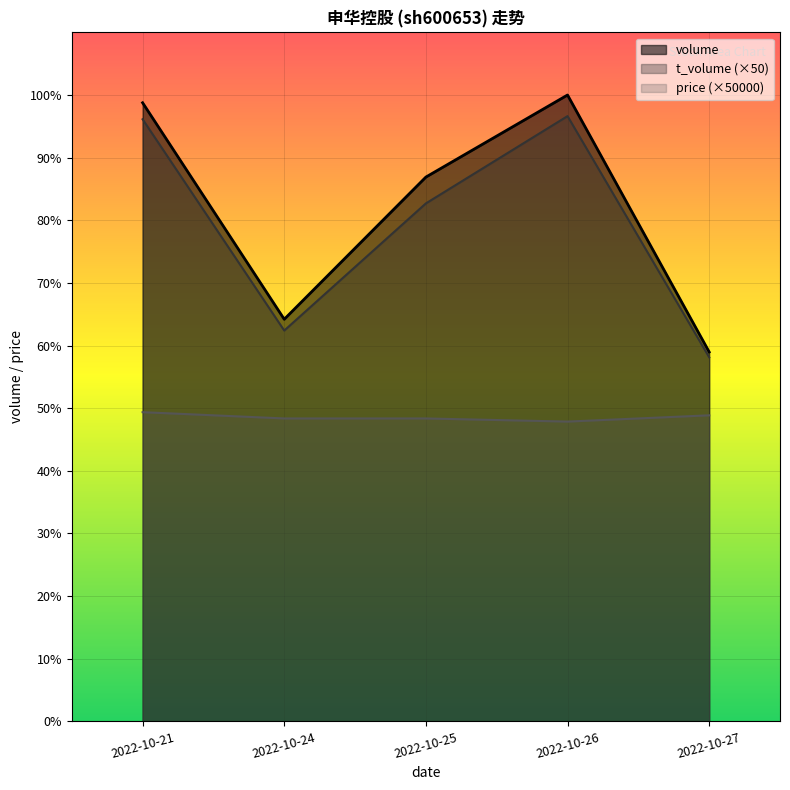

At which category does t_volume reach its first local valley?

2022-10-24